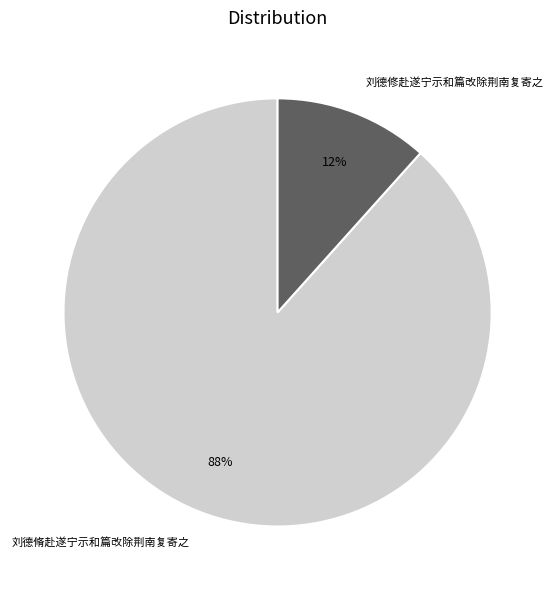

The 刘德修赴遂宁示和篇改除荆南复寄之 slice represents 12% of the pie. True or false?

True